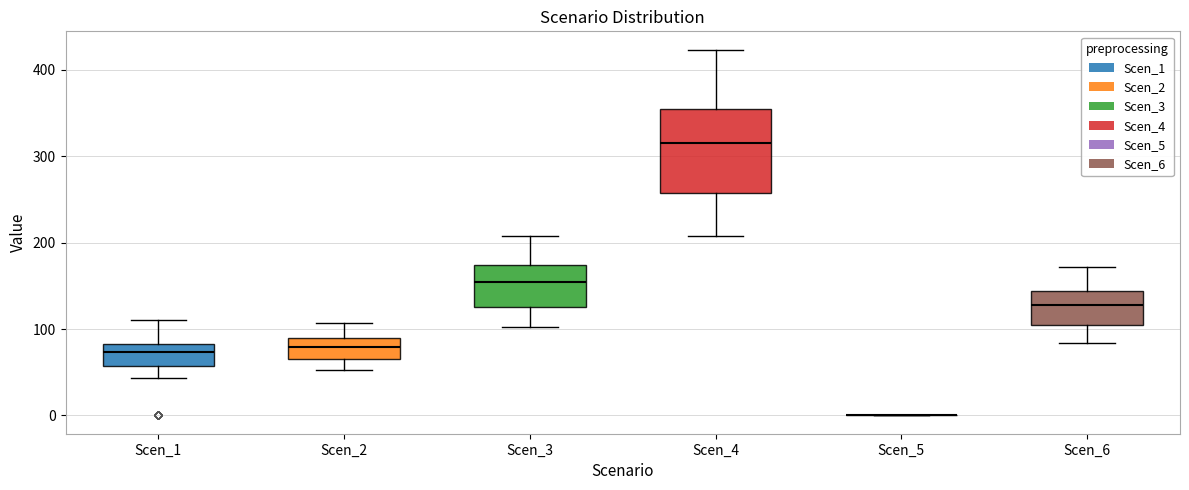

Reading left to right, read every box against the y-axis: the position of its median line, the range the box covers, and the ends of its whiskers. The values are not printed on the chart, so give them approximately, as read against the axis.

Scen_1: median 70, box 60 to 80, whiskers 40 to 110
Scen_2: median 80, box 60 to 90, whiskers 50 to 110
Scen_3: median 150, box 130 to 170, whiskers 100 to 210
Scen_4: median 320, box 260 to 350, whiskers 210 to 420
Scen_5: box collapsed to a line at 0, whiskers 0 to 0
Scen_6: median 130, box 100 to 140, whiskers 80 to 170